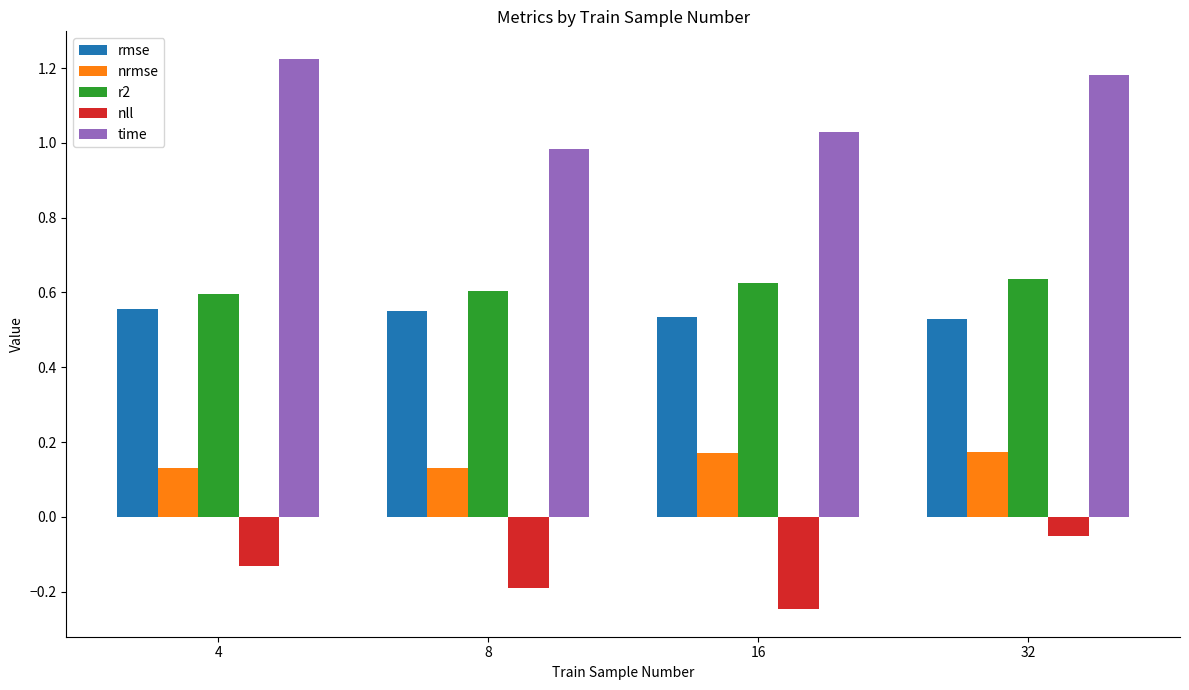

Which series has the largest total across all categories?

time